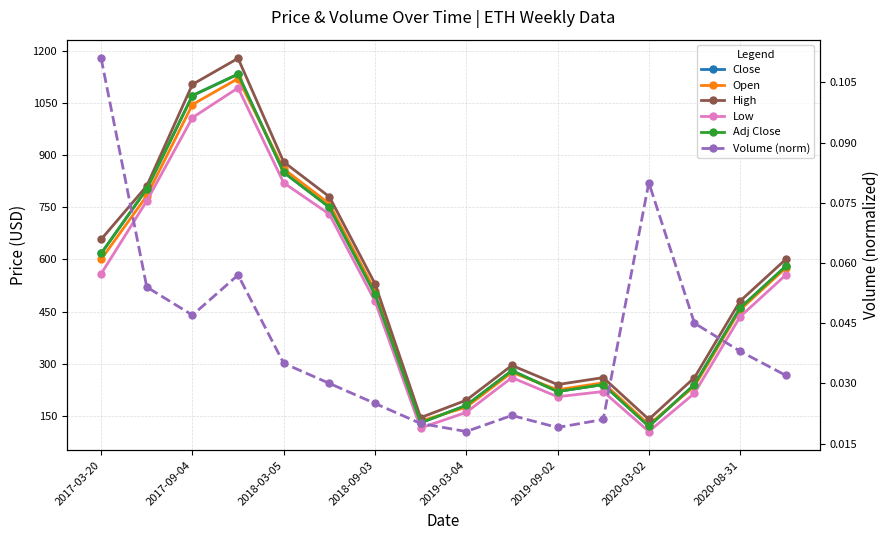

What is the average value of the High series?

534.7